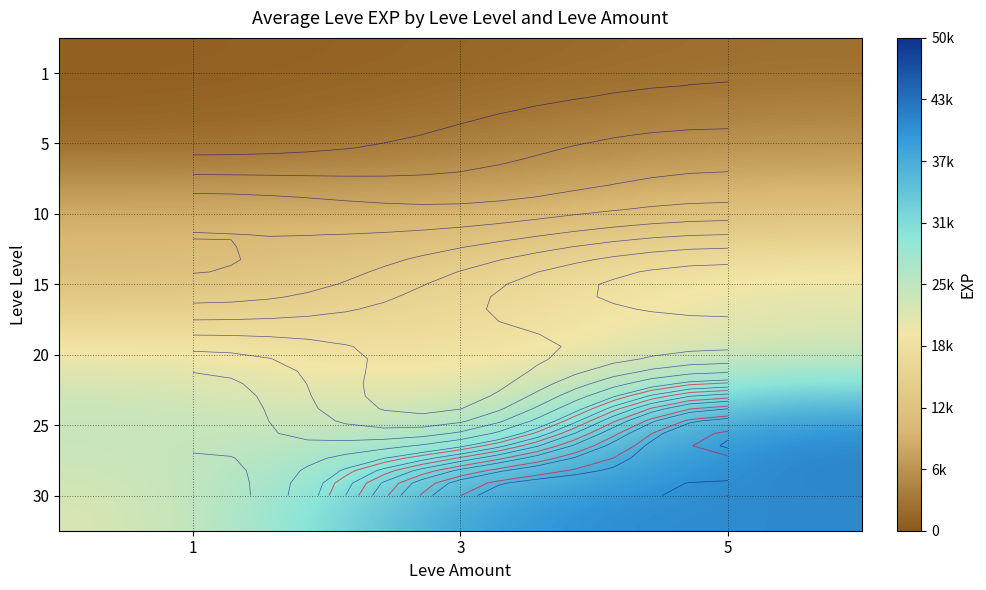

Is it true that 30 equals 12558 at 5?

False